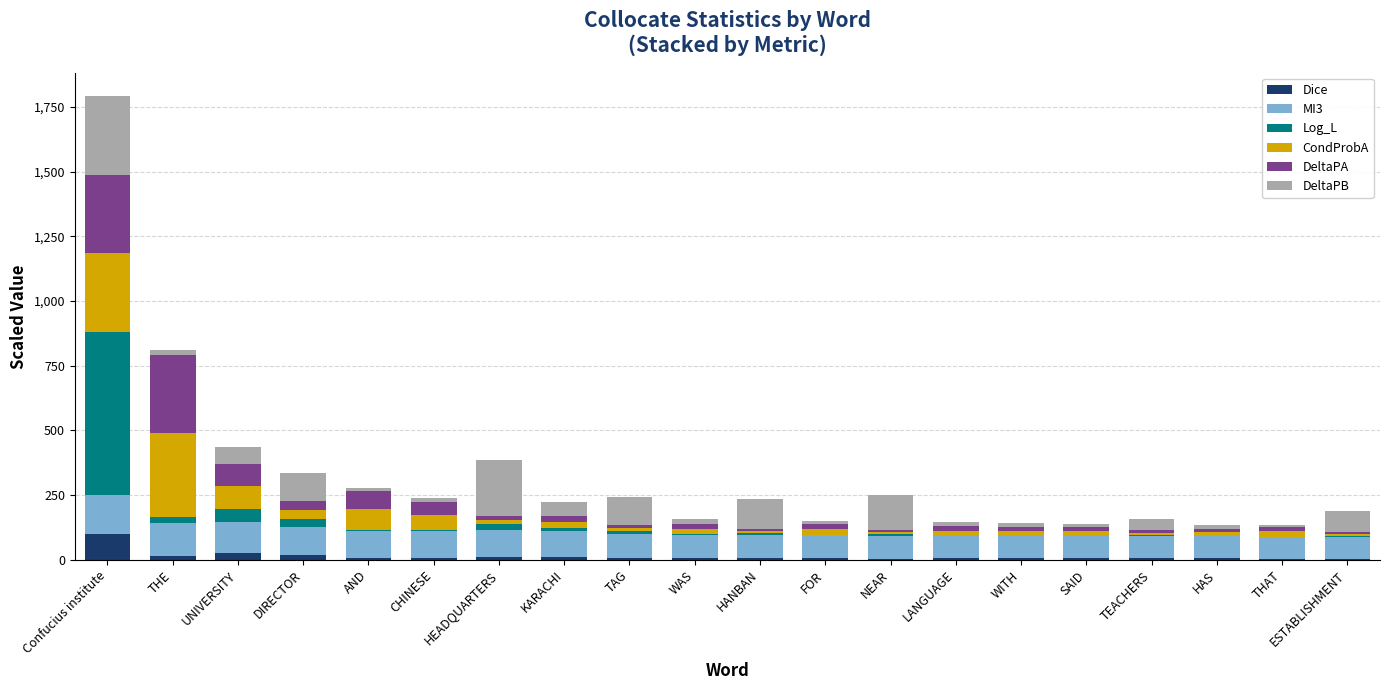

At which category is the sum across all series the highest?

Confucius institute